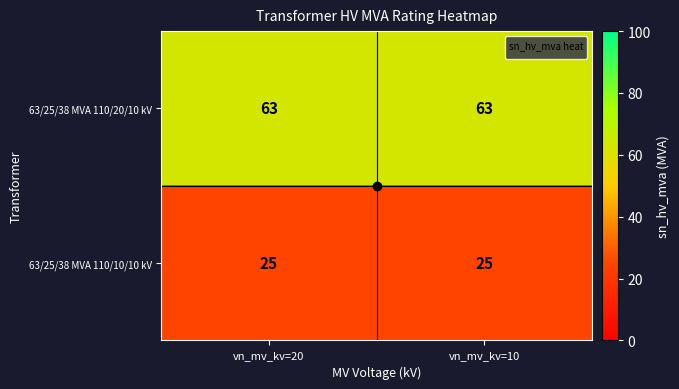

Which series has the largest total across all categories?

63/25/38 MVA 110/20/10 kV